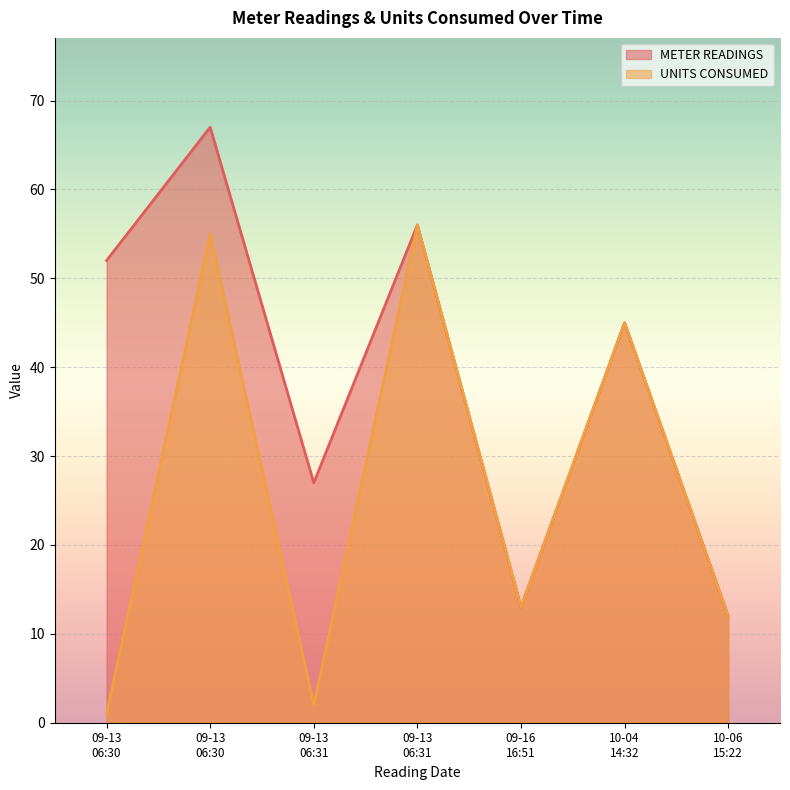

Which has a higher value, 09-13 06:31 or 10-06 15:22?

09-13 06:31